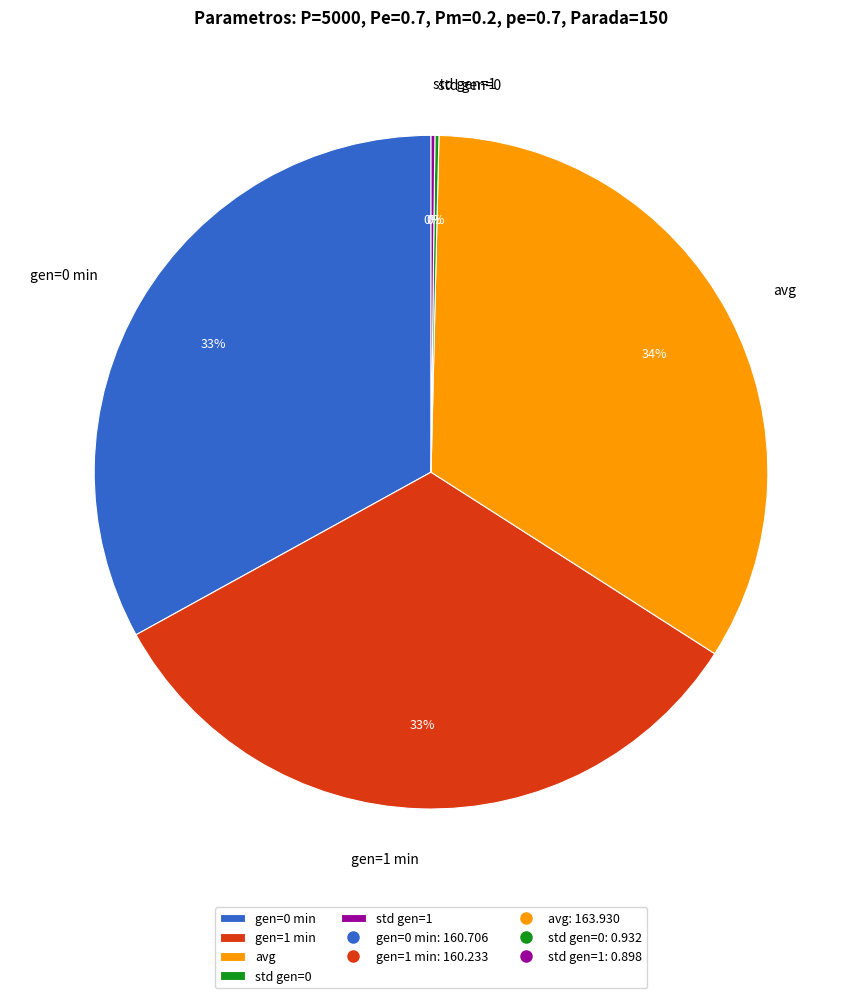

True or false: avg accounts for 34% of the total.

True